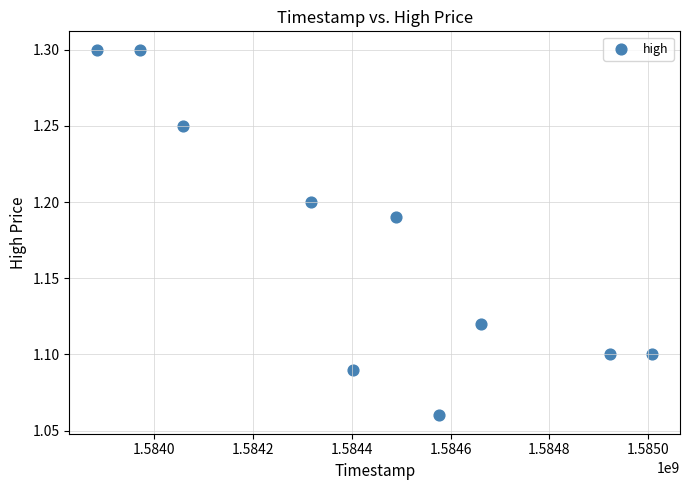

What is the range of X values (max minus min)?

1123200.0